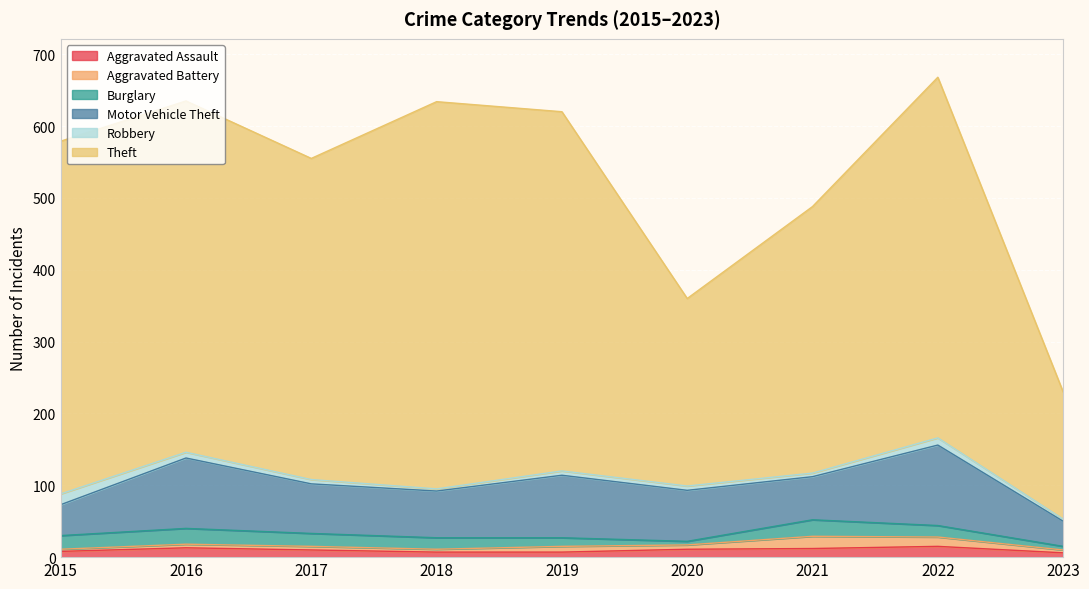

Count the number of data series in this chart.

6